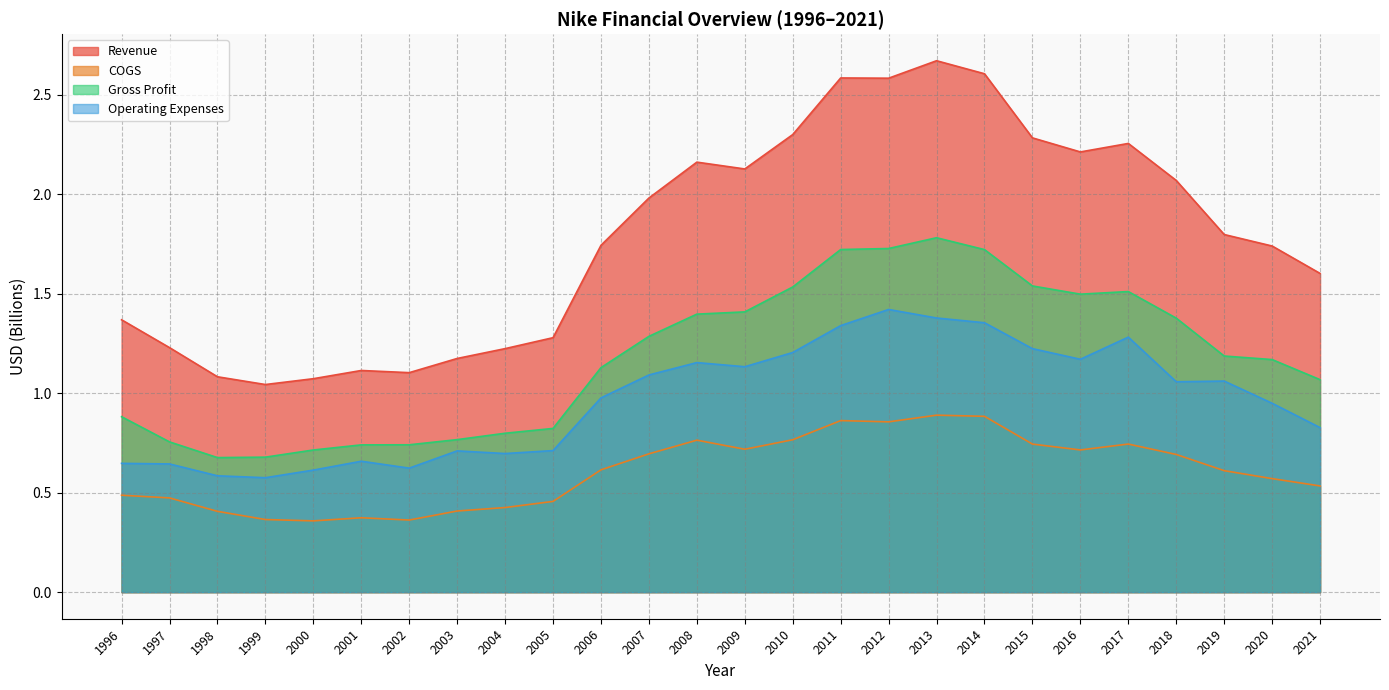

At which category is the sum across all series the highest?

2013